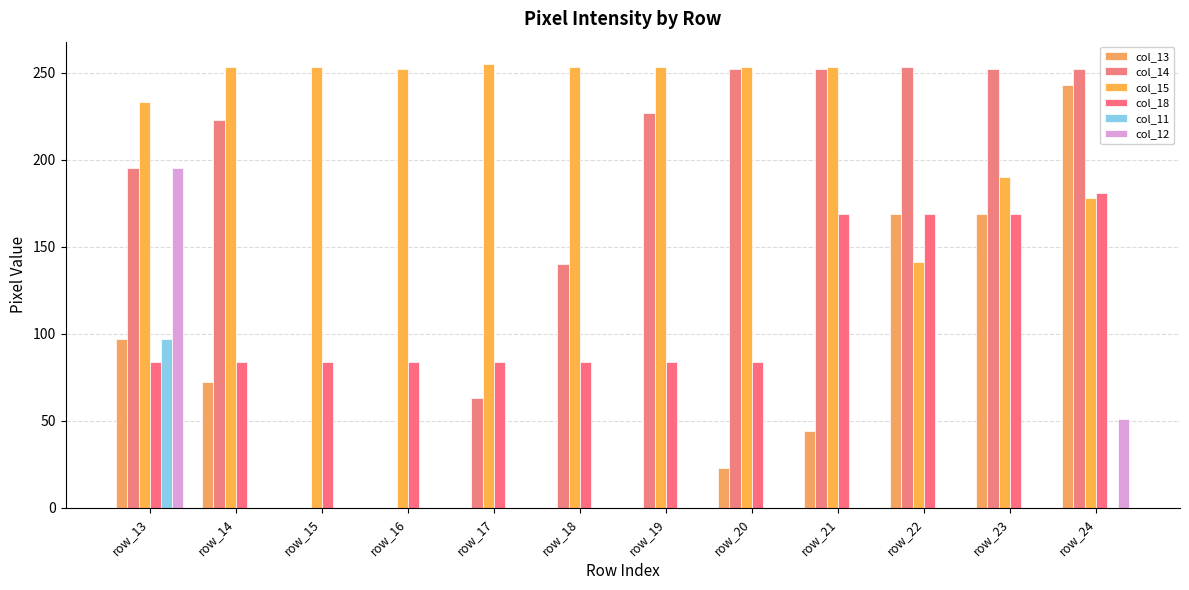

Count the number of data series in this chart.

6